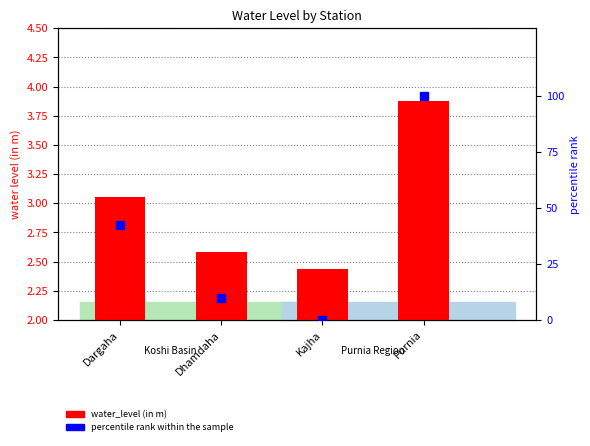

Which series has the largest total across all categories?

percentile rank within sample